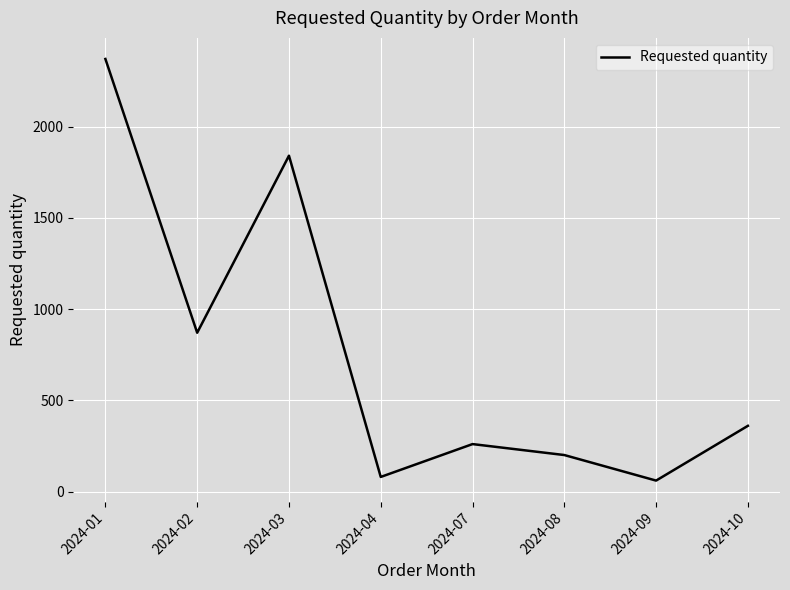

At which category does the data reach its first local peak?

2024-03